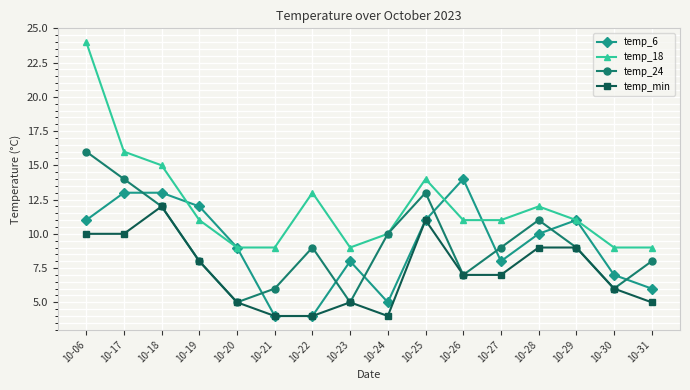

At which label does temp_24 first exceed 9?

10-06